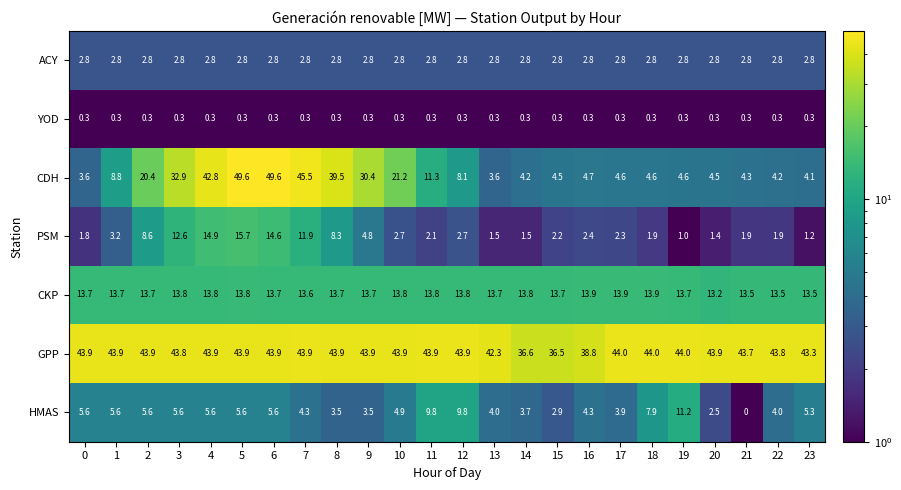

At which category does the chart reach its minimum across all series?

21